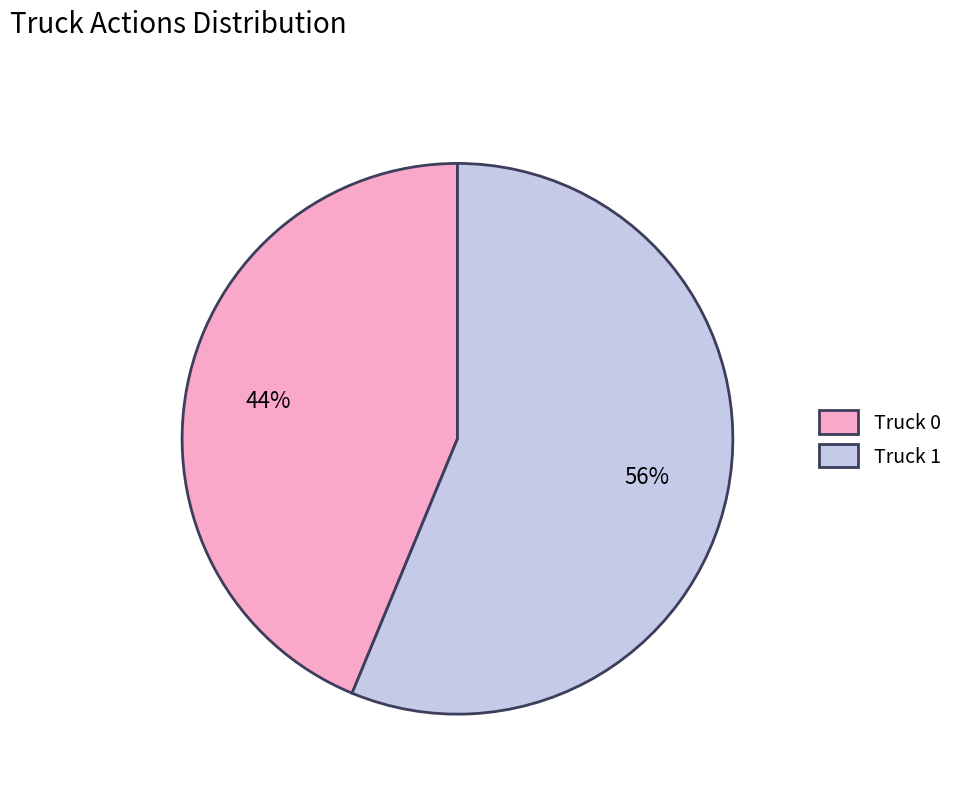

To the nearest percent, what percentage of the pie is Truck 0?

44%